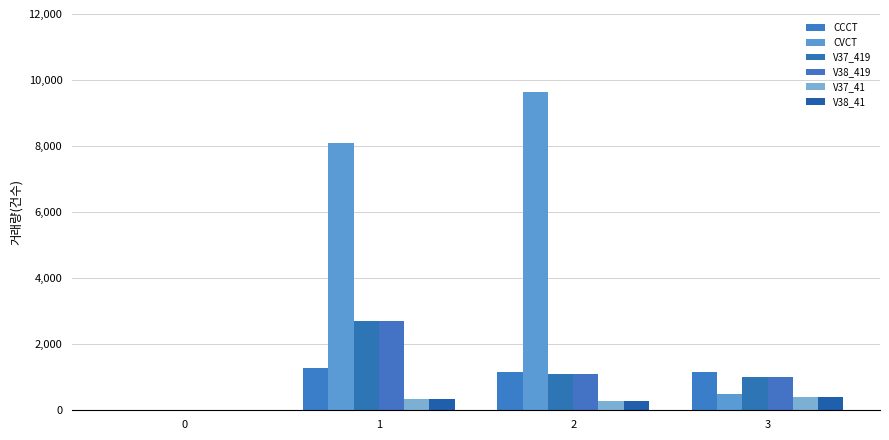

Does the chart contain stacked bars?

No